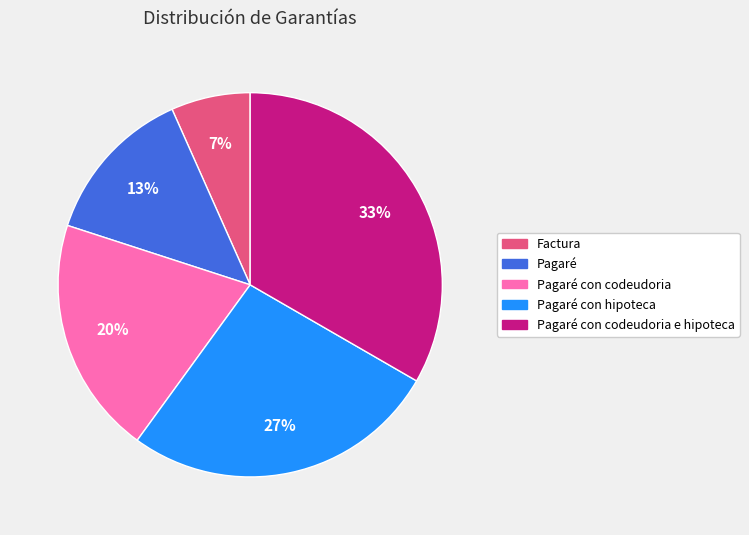

To the nearest percent, what is the average slice percentage?

20%